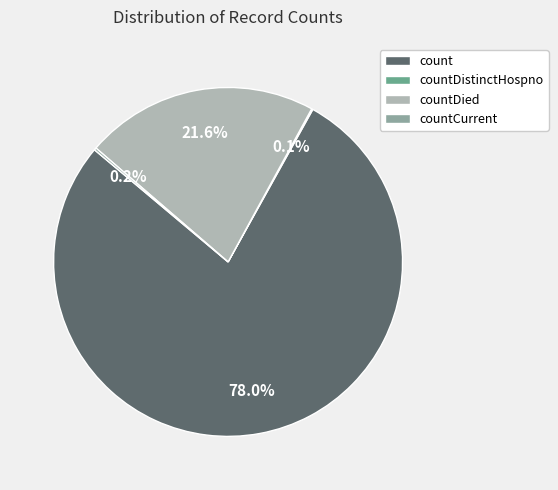

What is the ratio of the value at countDied to the value at count?

0.3